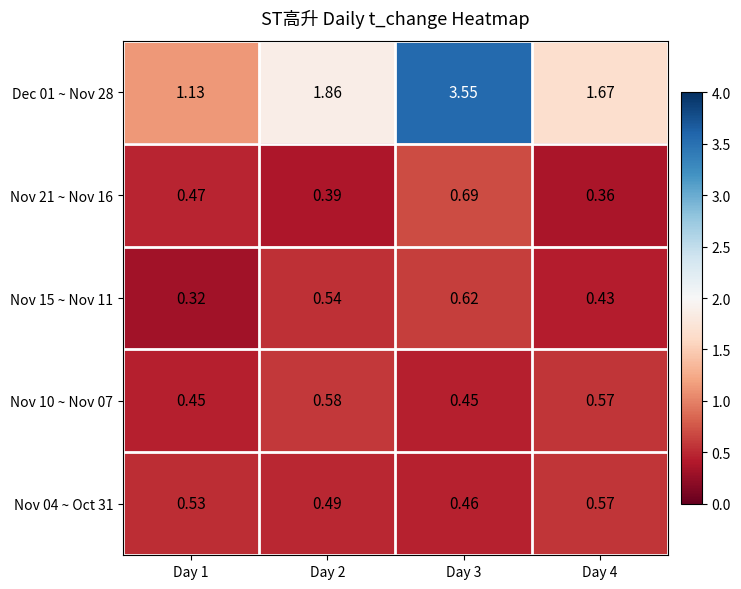

Is the value of Nov 21 ~ Nov 16 at Day 1 greater than the value of Nov 15 ~ Nov 11 at Day 1?

Yes